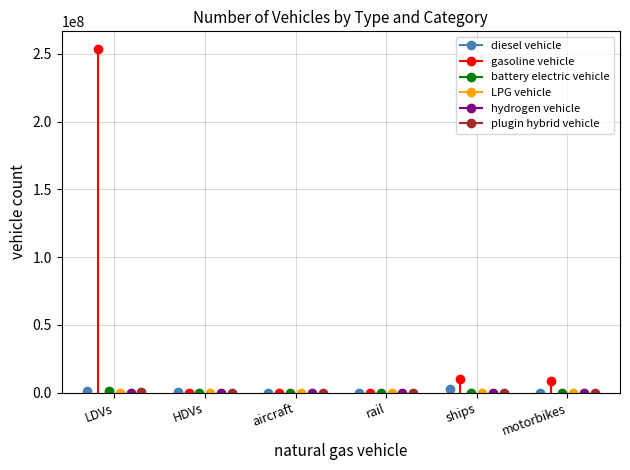

Is the value of LPG vehicle at ships greater than the value of plugin hybrid vehicle at HDVs?

No